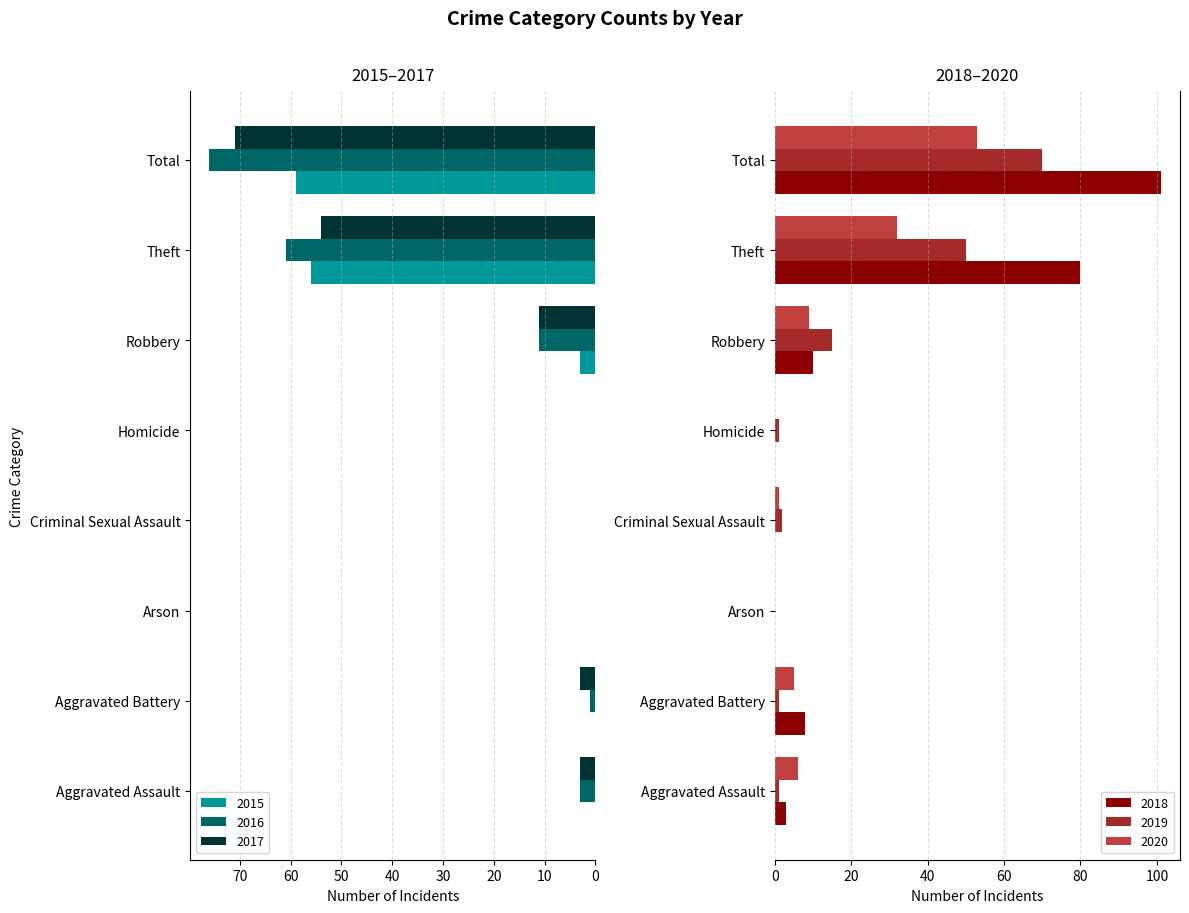

What is the label of the 3rd bar from the right?

Robbery